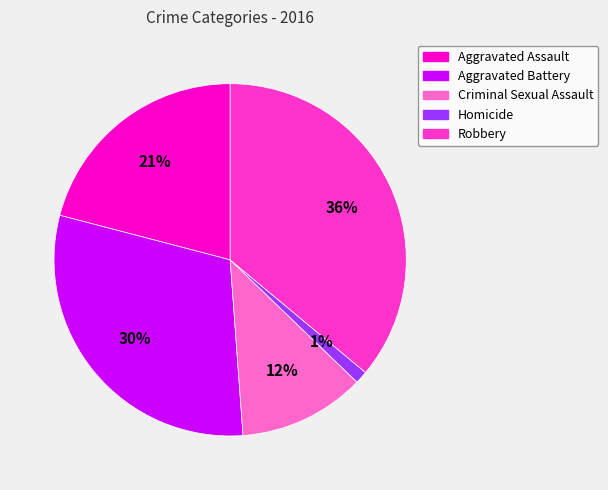

The Criminal Sexual Assault slice represents 12% of the pie. True or false?

True